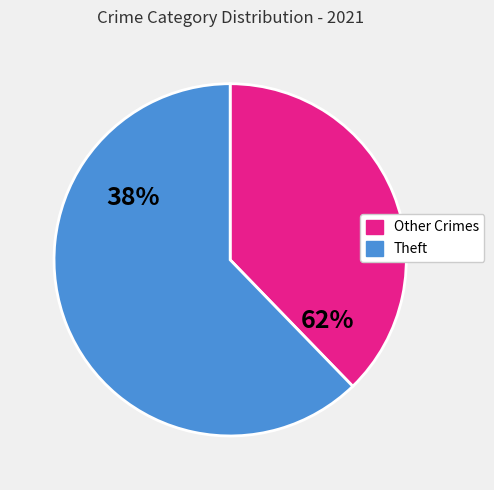

Is it true that Aggravated Assault is 1% of the pie?

False